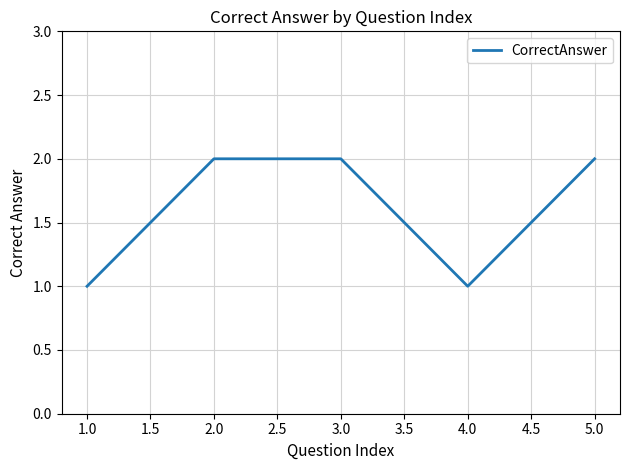

The chart shows a value of 4 at 5.0. True or false?

False